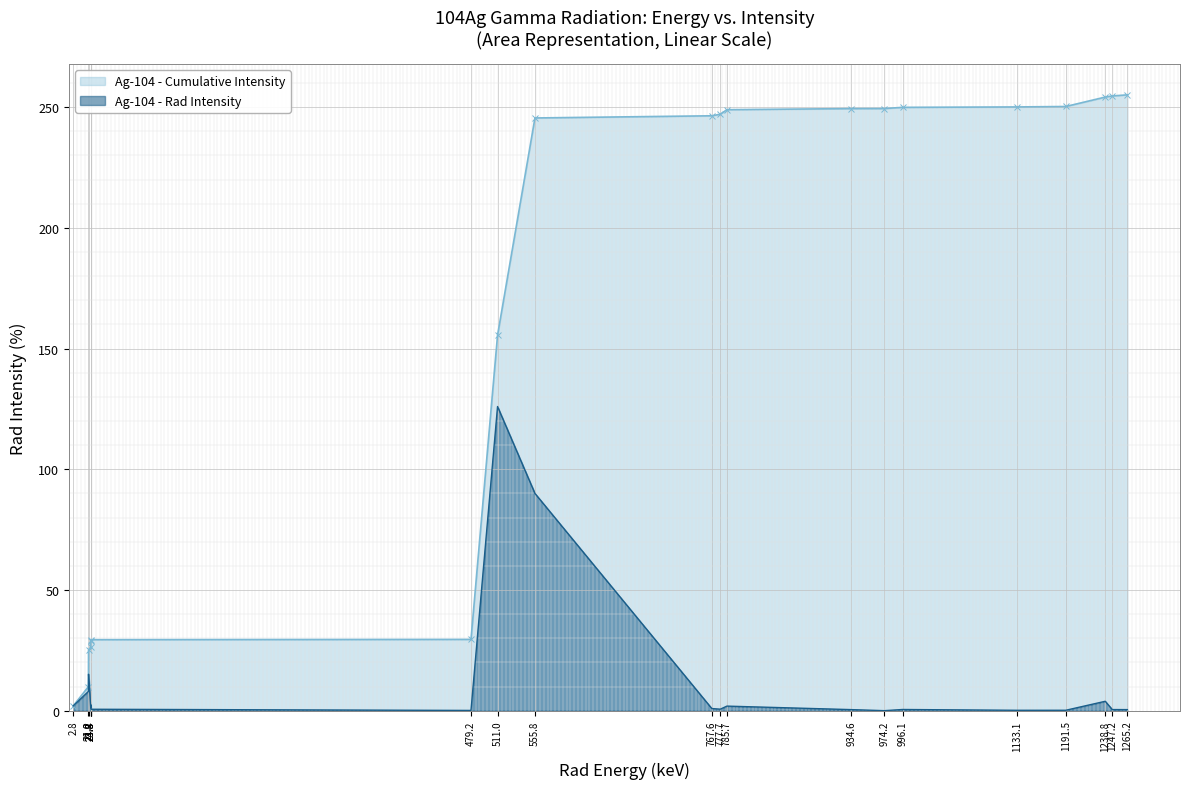

True or false: the data shows 2.7 at 2.8.

False